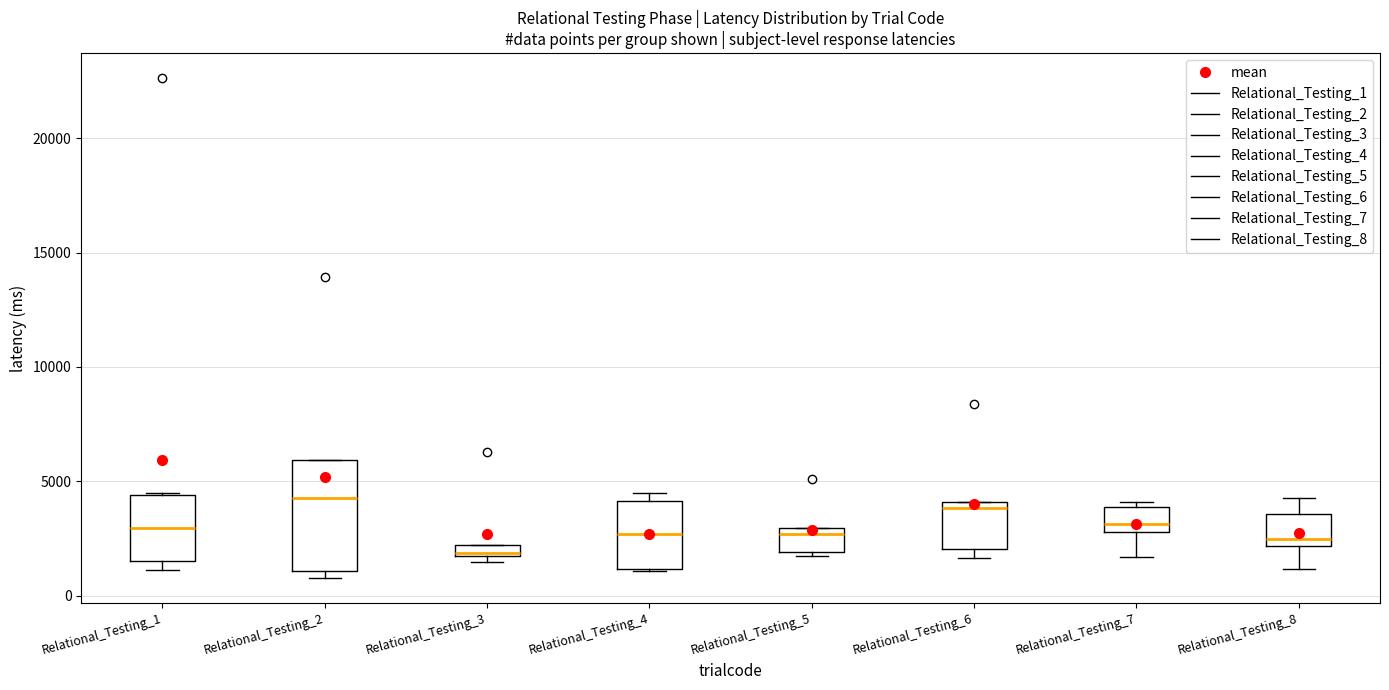

Where does the median line of the box for Relational_Testing_2 sit on the y-axis? The values are not printed on the chart, so give them approximately, as read against the axis.

4500